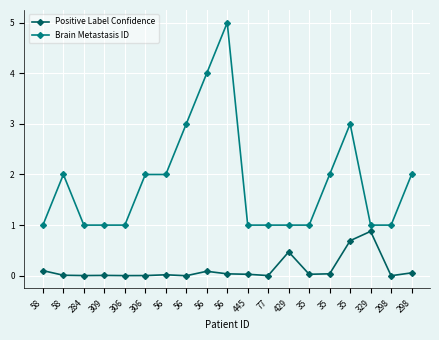

What is the difference between the maximum and minimum values in the Brain Metastasis ID series?

4.0